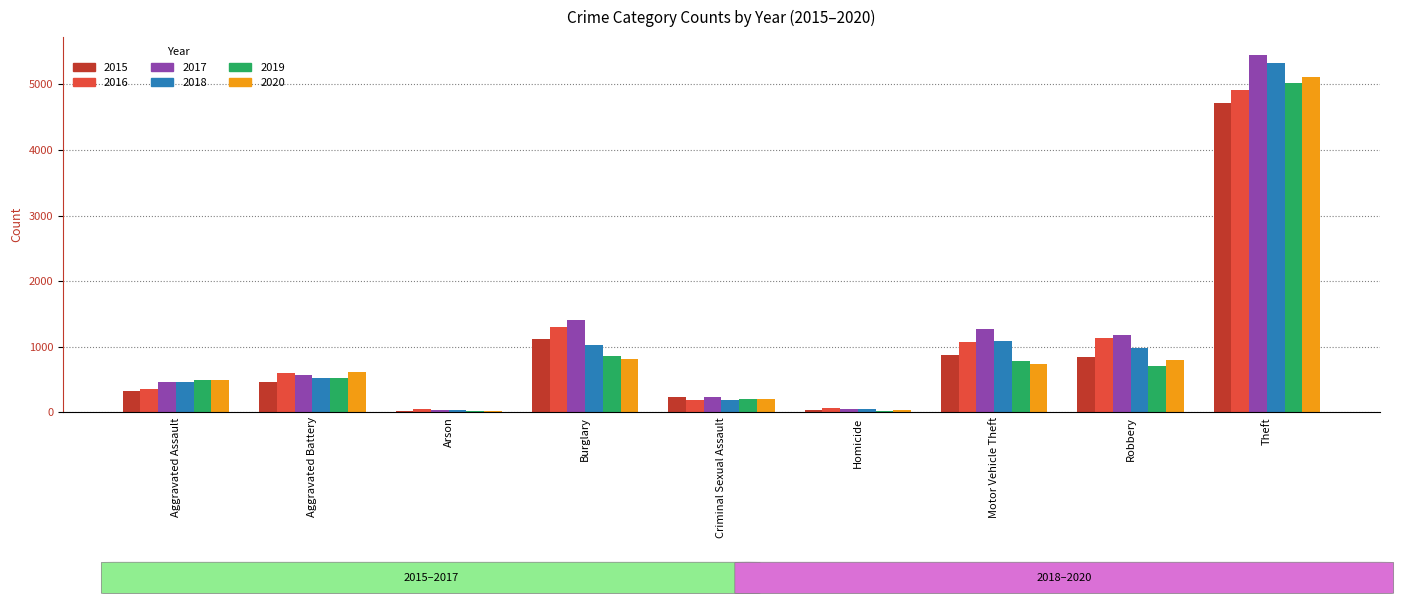

Where is 2020 nearest to the value 2571?

Burglary